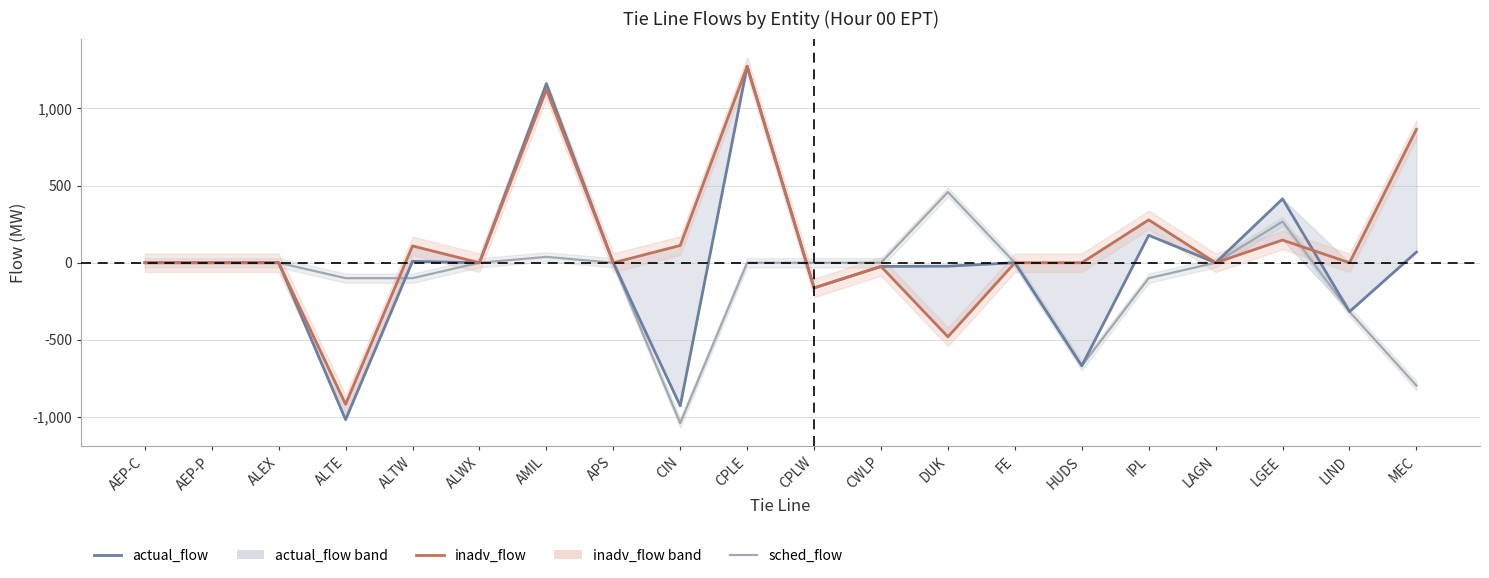

Which label corresponds to the largest value in the chart?

CPLE